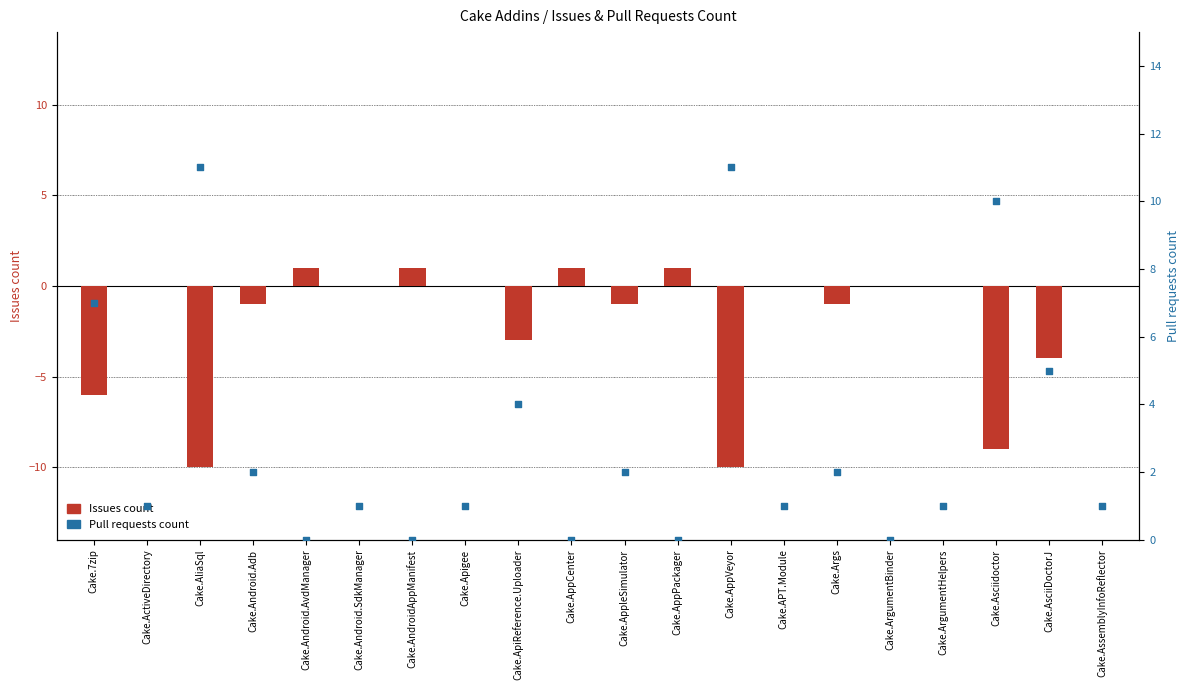

What are all the series names shown in the legend?

Issues count, Pull requests count